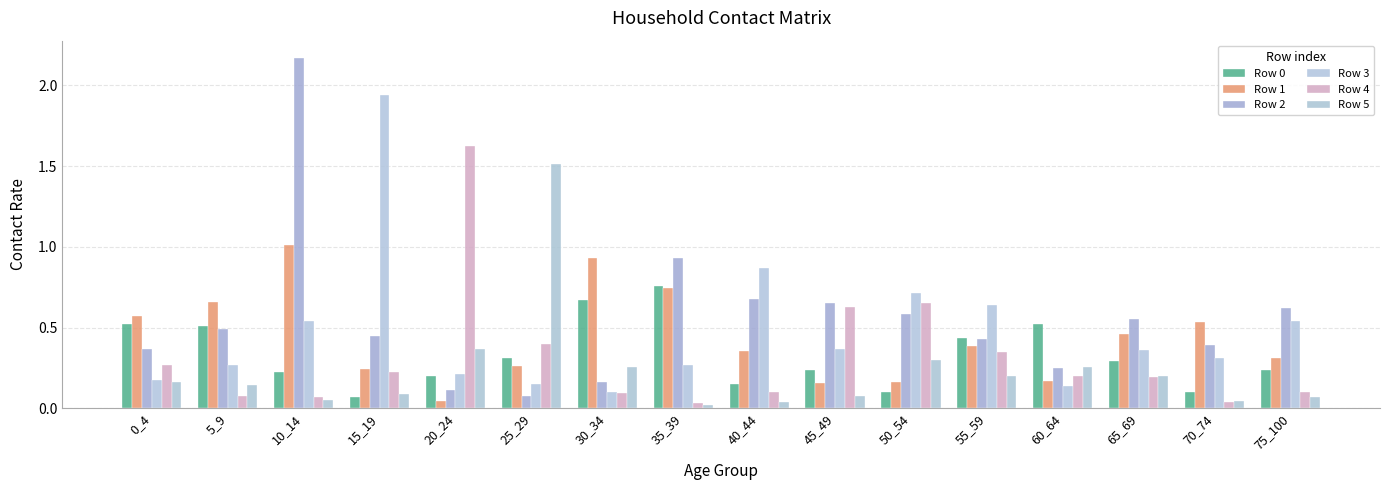

Which has a higher value, 70_74 or 50_54?

70_74